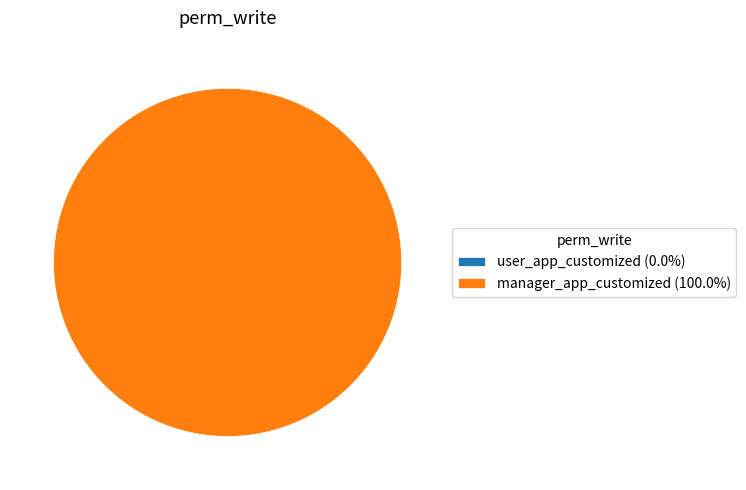

What percentage is the manager_app_customized slice, to the nearest percent?

100%